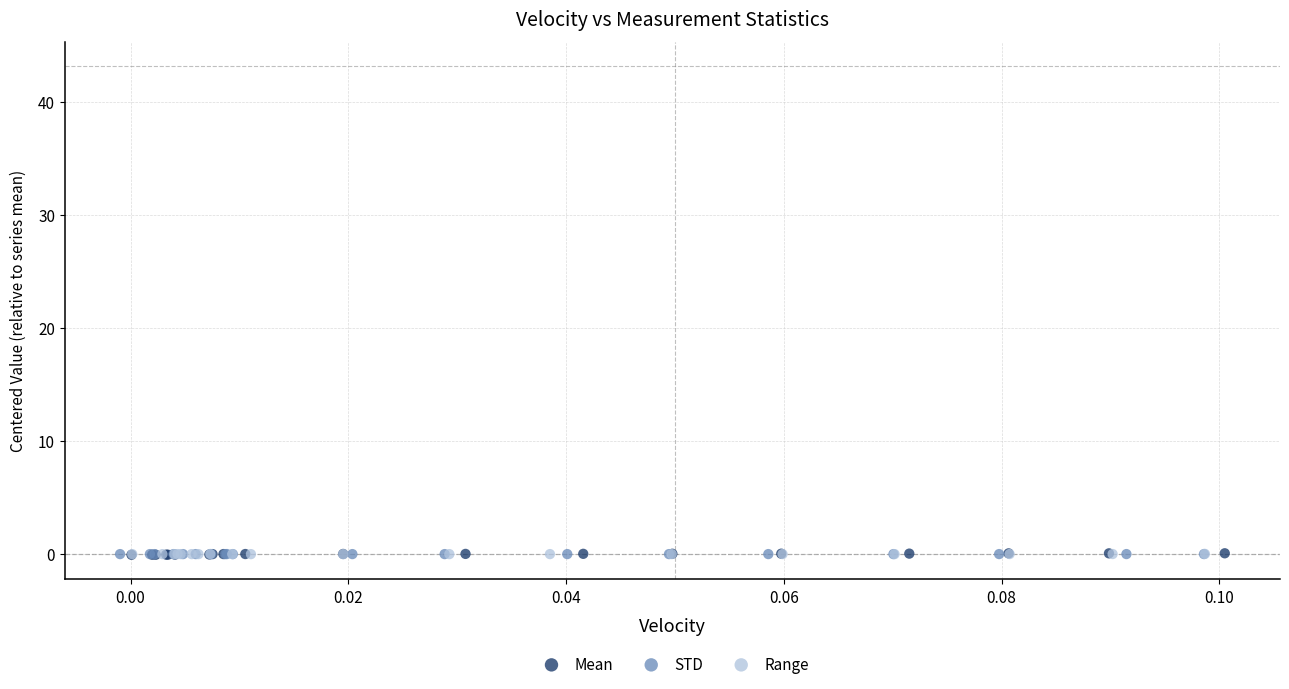

What are all the series names shown in the legend?

Mean, STD, Range